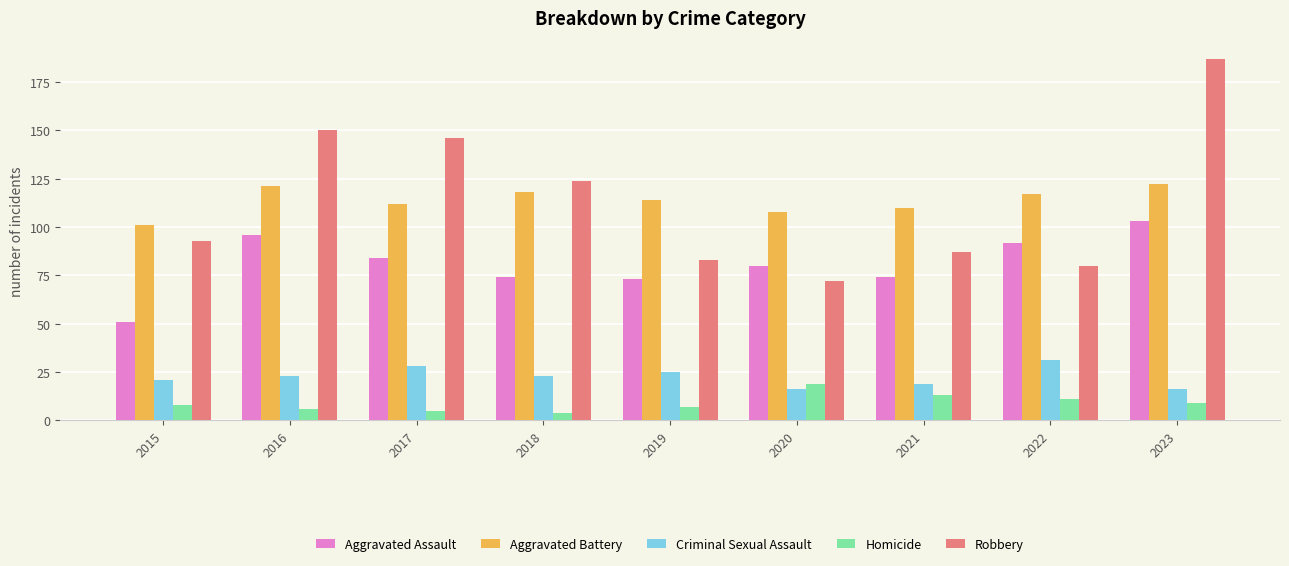

Is the value of Homicide at 2016 greater than the value of Aggravated Assault at 2017?

No